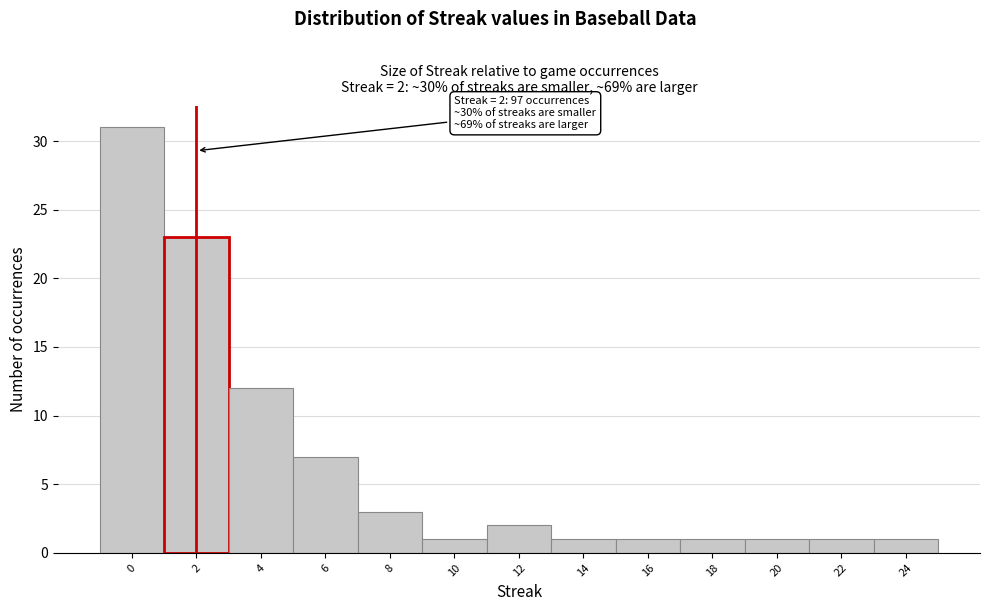

Over which range of the x-axis is the bar tallest?

-1 to 1